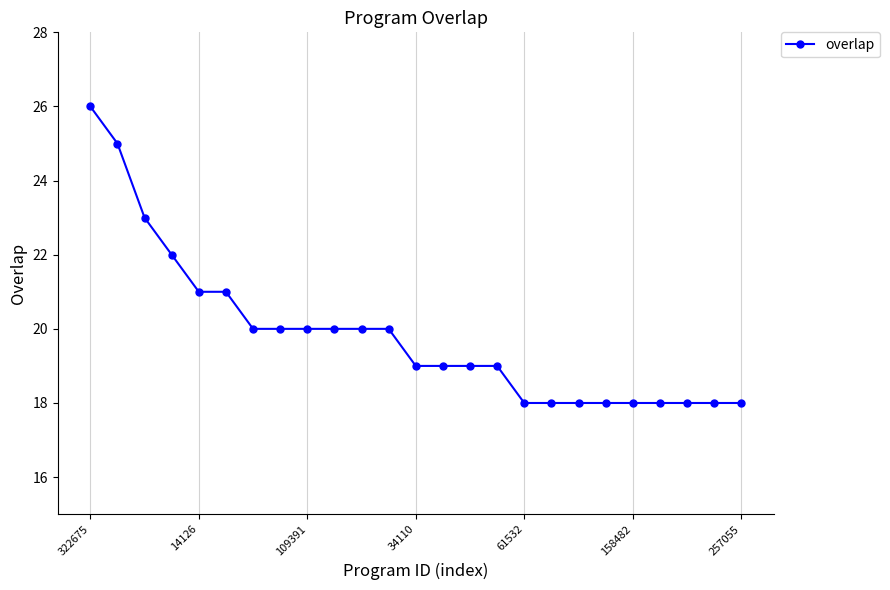

What is the smallest value displayed?

18